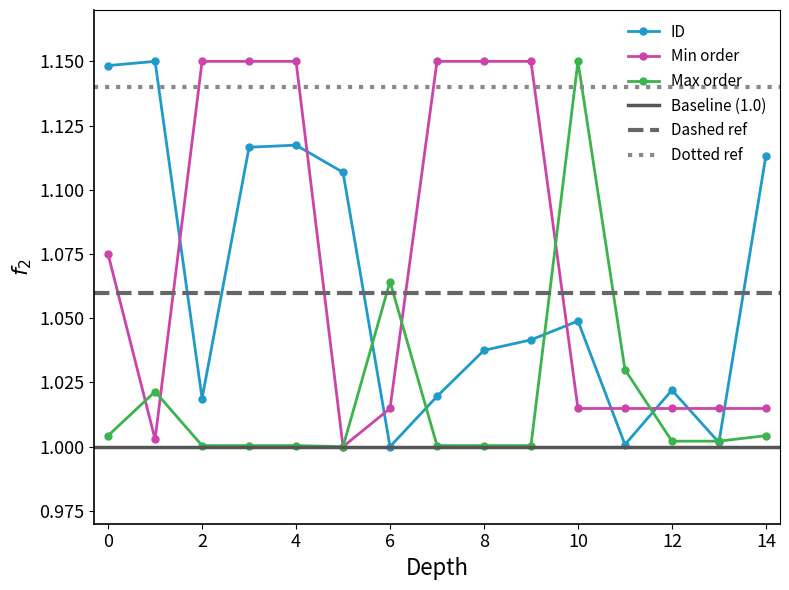

What is the greatest value displayed?

1.1